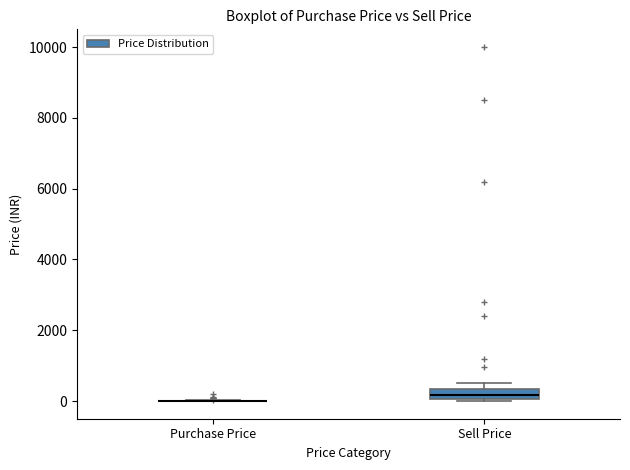

Which box is the tallest, from its lower edge to its upper edge?

Sell Price